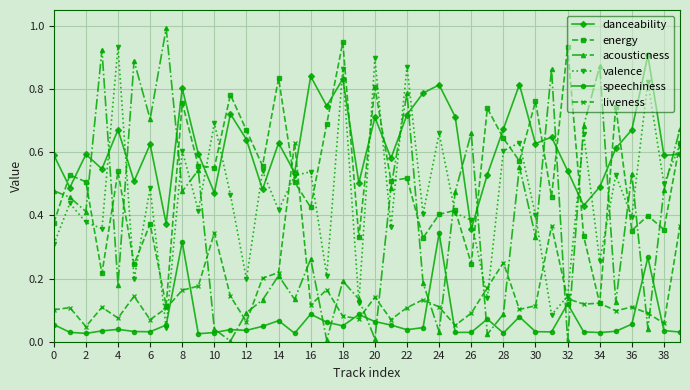

True or false: energy has more than 2 interior local peaks.

True